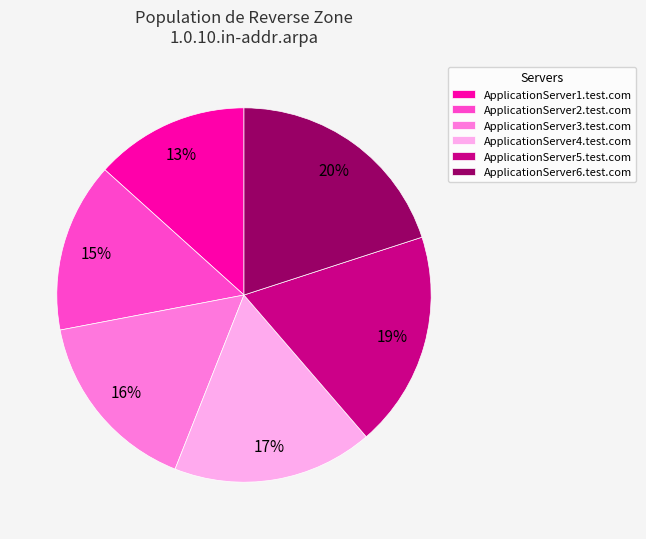

Rank the categories by value from lowest to highest.

ApplicationServer1.test.com, ApplicationServer2.test.com, ApplicationServer3.test.com, ApplicationServer4.test.com, ApplicationServer5.test.com, ApplicationServer6.test.com